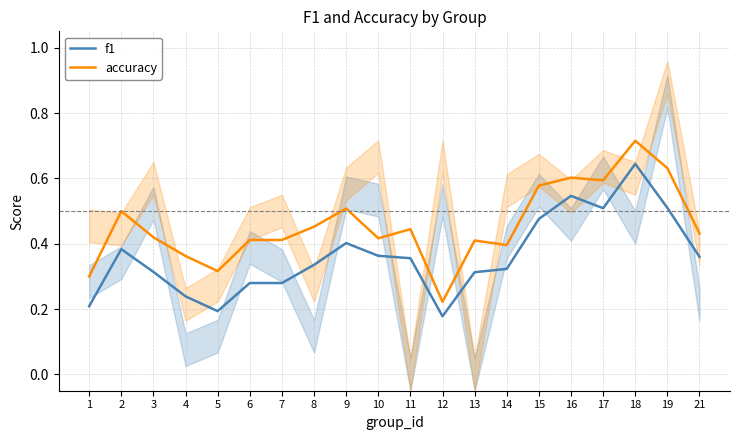

Reading left to right, transcribe all the data shown in this chart.

f1: 1=0.2	2=0.4	3=0.3	4=0.2	5=0.2	6=0.3	7=0.3	8=0.3	9=0.4	10=0.4	11=0.4	12=0.2	13=0.3	14=0.3	15=0.5	16=0.5	17=0.5	18=0.6	19=0.5	21=0.4
accuracy: 1=0.3	2=0.5	3=0.4	4=0.4	5=0.3	6=0.4	7=0.4	8=0.5	9=0.5	10=0.4	11=0.4	12=0.2	13=0.4	14=0.4	15=0.6	16=0.6	17=0.6	18=0.7	19=0.6	21=0.4